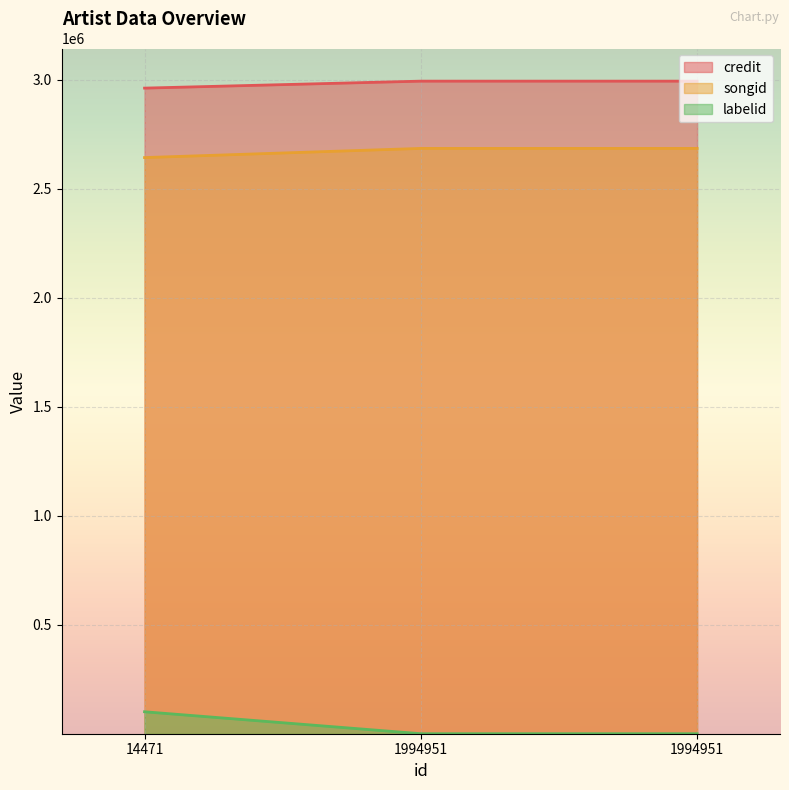

What is the difference between the highest and lowest values at 14471?

2860993